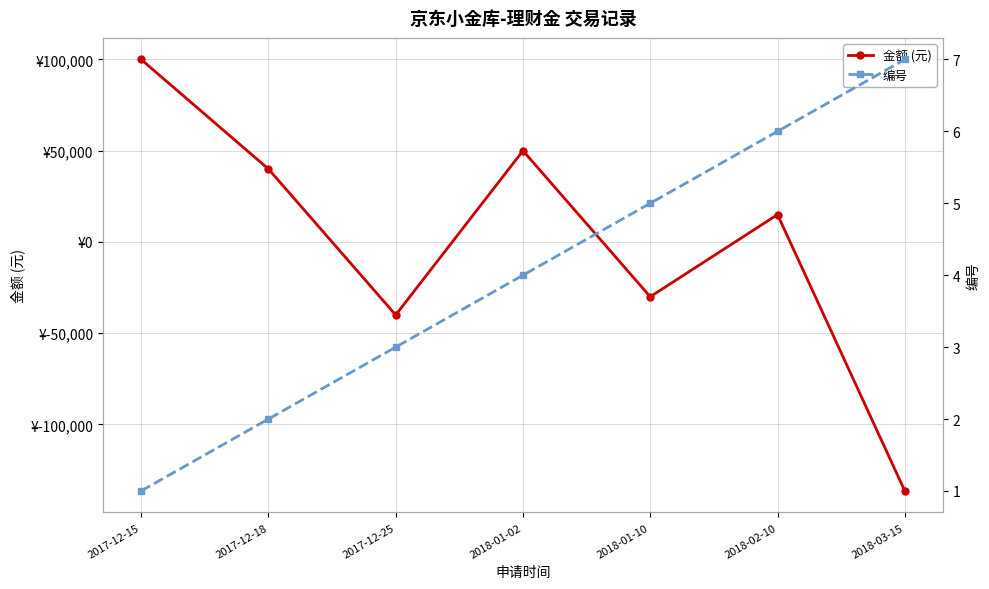

How many data points in 编号 are above 4?

3